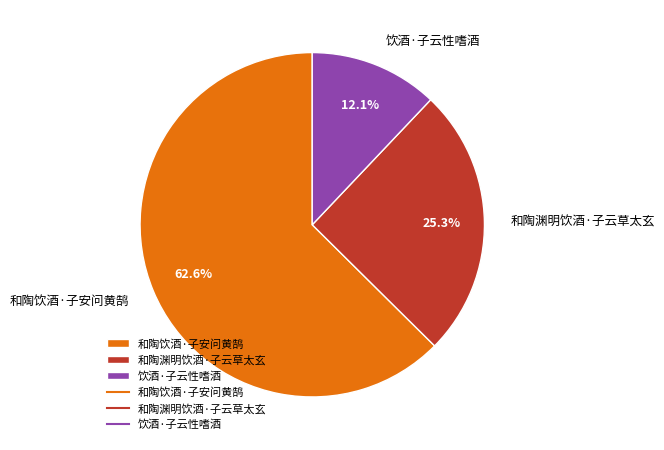

To the nearest percent, what percentage of the pie is 和陶饮酒·子安问黄鹄?

63%